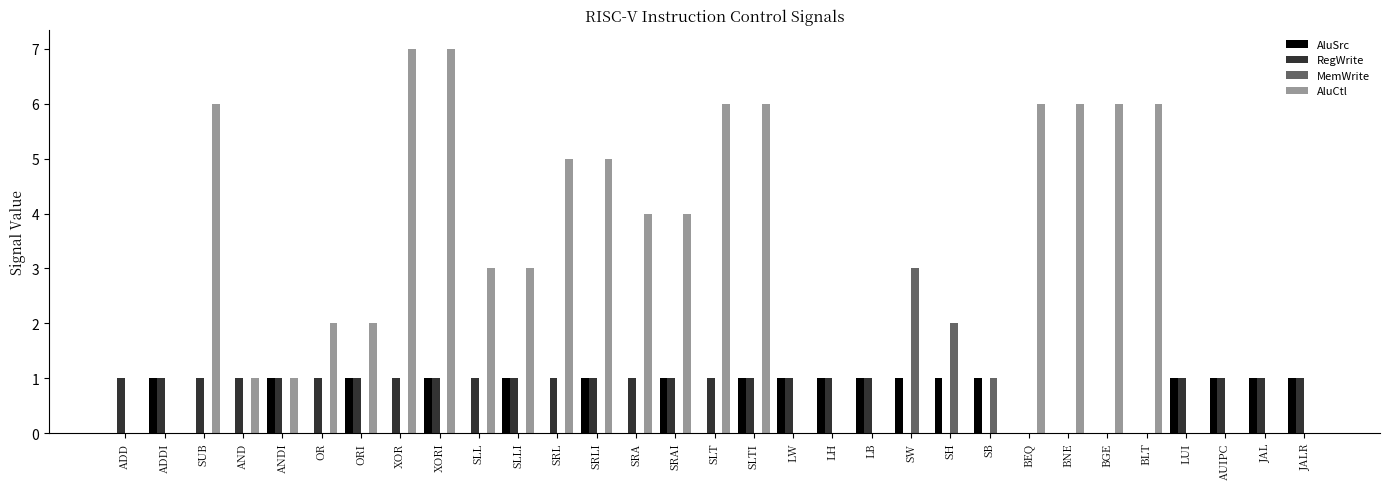

Is the value of AluSrc at BGE greater than the value of AluCtl at BLT?

No